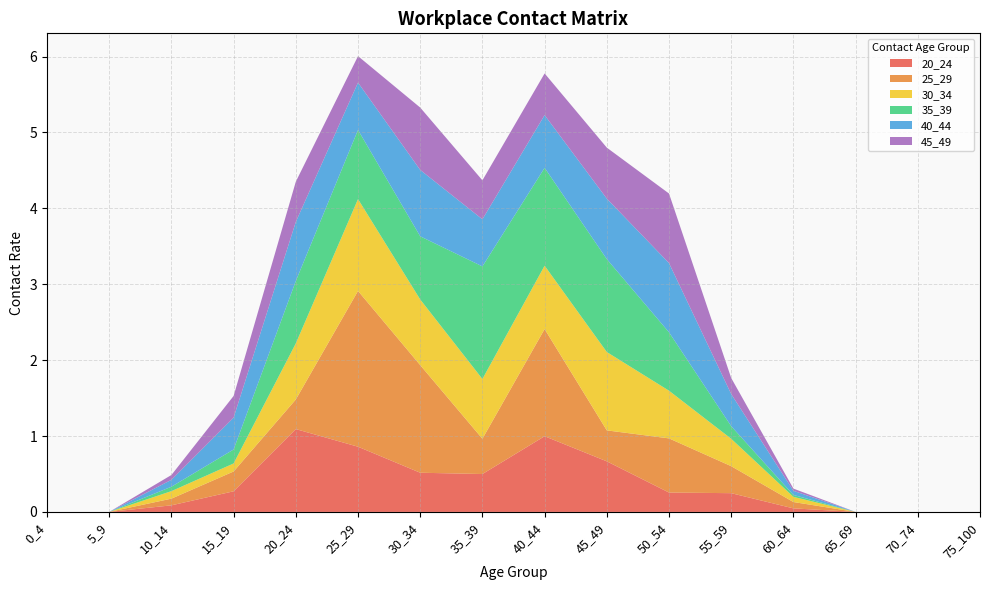

Reading left to right, what are all the values shown in this chart?

20_24: 0.0	0.0	0.1	0.3	1.1	0.9	0.5	0.5	1.0	0.7	0.3	0.2	0.0	0.0	0.0	0.0
25_29: 0.0	0.0	0.1	0.3	0.4	2.1	1.4	0.5	1.4	0.4	0.7	0.4	0.1	0.0	0.0	0.0
30_34: 0.0	0.0	0.1	0.1	0.7	1.2	0.9	0.8	0.8	1.0	0.6	0.4	0.1	0.0	0.0	0.0
35_39: 0.0	0.0	0.1	0.2	0.8	0.9	0.8	1.5	1.3	1.2	0.8	0.2	0.0	0.0	0.0	0.0
40_44: 0.0	0.0	0.1	0.4	0.8	0.6	0.9	0.6	0.7	0.8	0.9	0.4	0.1	0.0	0.0	0.0
45_49: 0.0	0.0	0.1	0.3	0.5	0.3	0.8	0.5	0.5	0.7	0.9	0.2	0.0	0.0	0.0	0.0